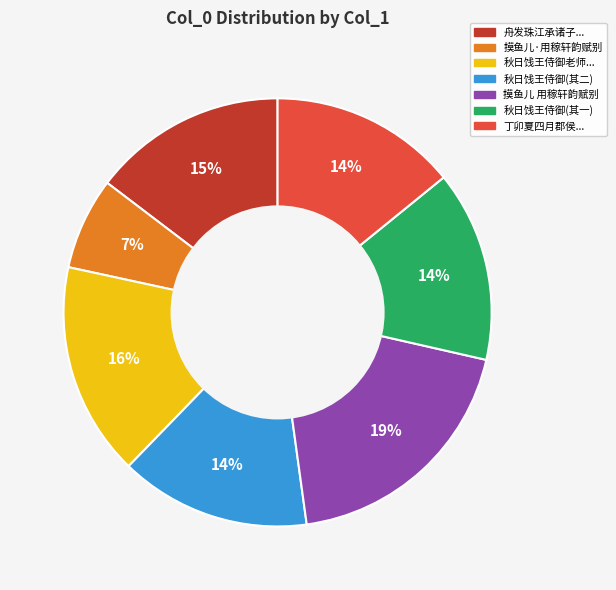

Does any single category account for the majority?

No